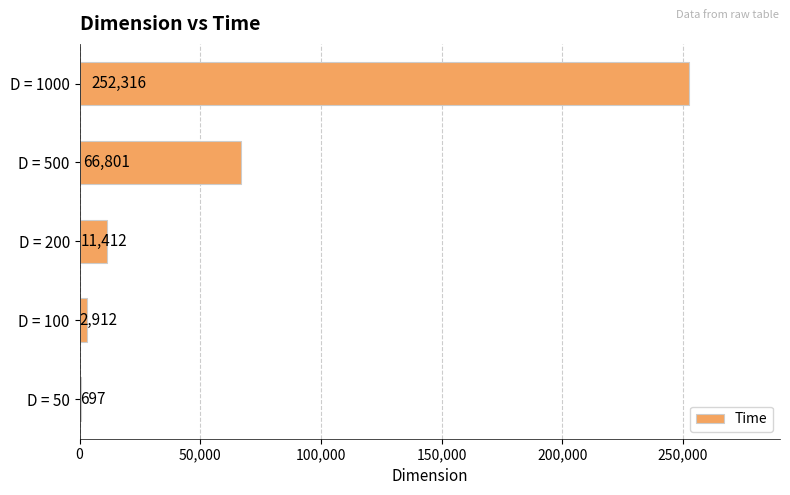

What is the sum of the values at D = 200 and D = 100?

14324